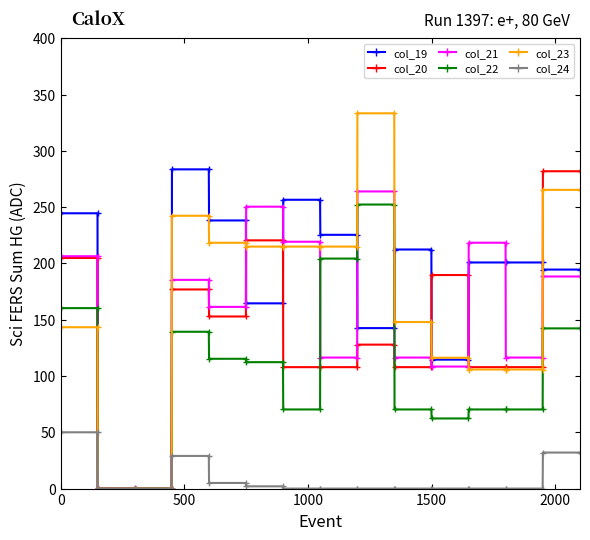

What is the difference between the maximum and minimum values in the col_24 series?

50.0